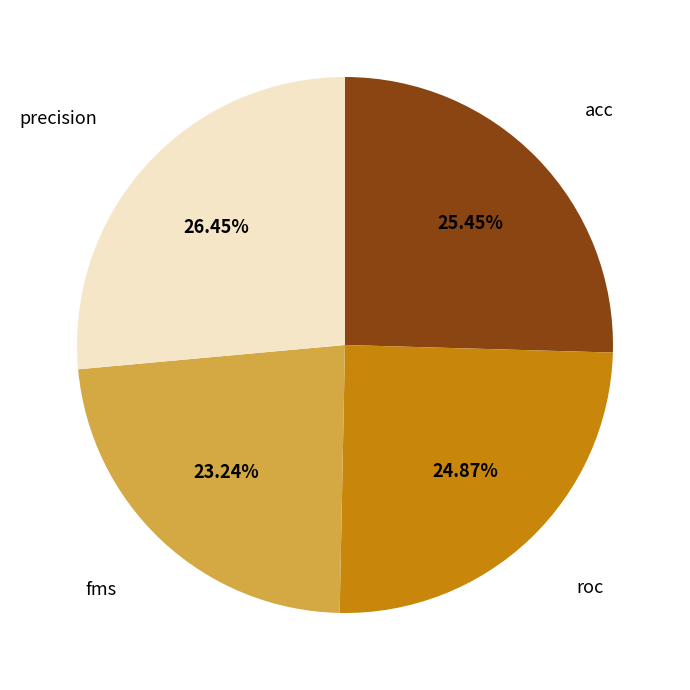

To the nearest percent, what is the average slice percentage?

25%